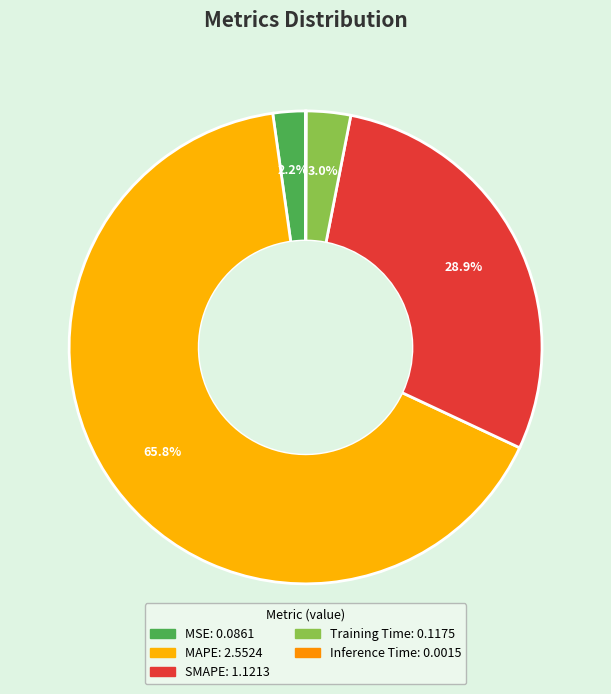

What is the total percentage of MAPE and MSE?

68.0%